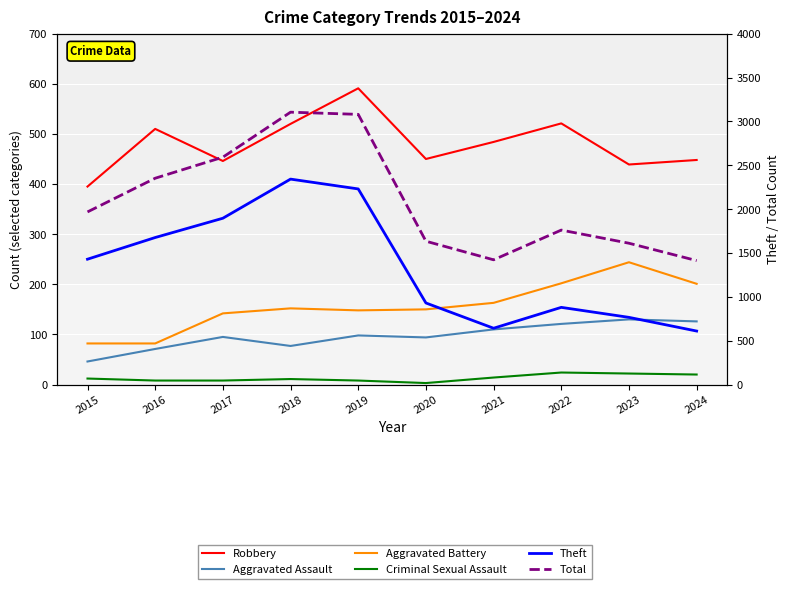

How many data points in Aggravated Assault are less than 98?

5